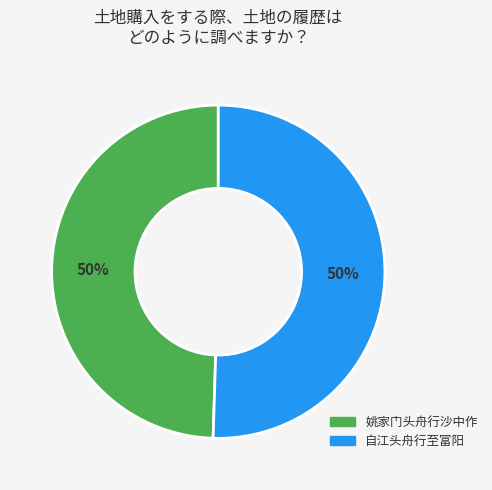

Count the number of slices in the pie.

2